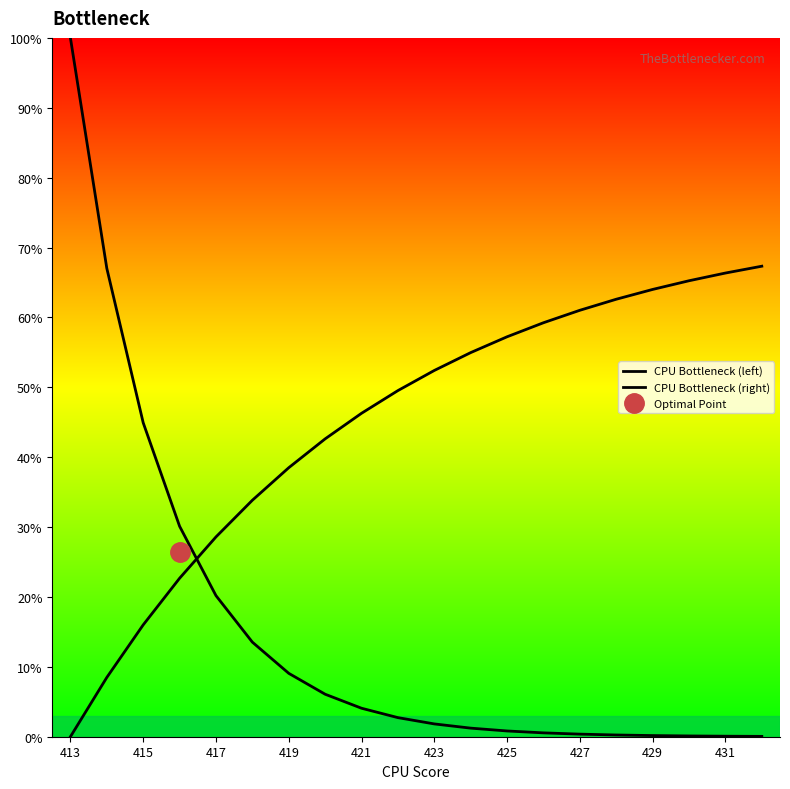

How many data points in CPU Bottleneck (right) are above 52?

10